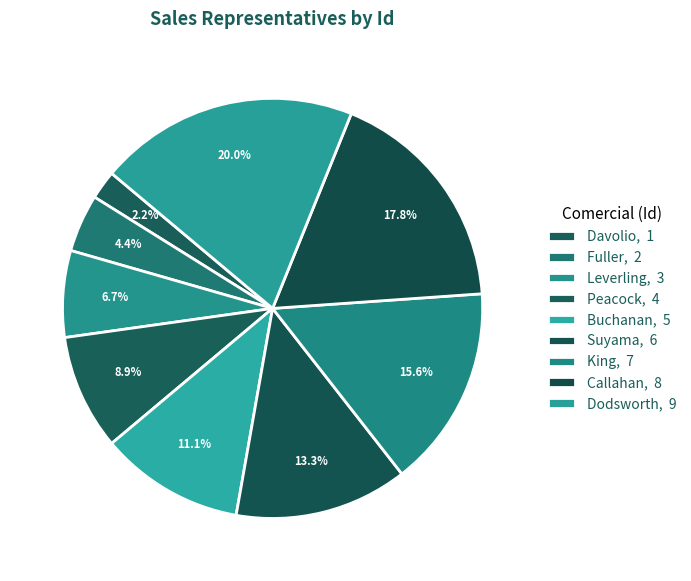

Does Callahan account for over 50% of the chart?

No